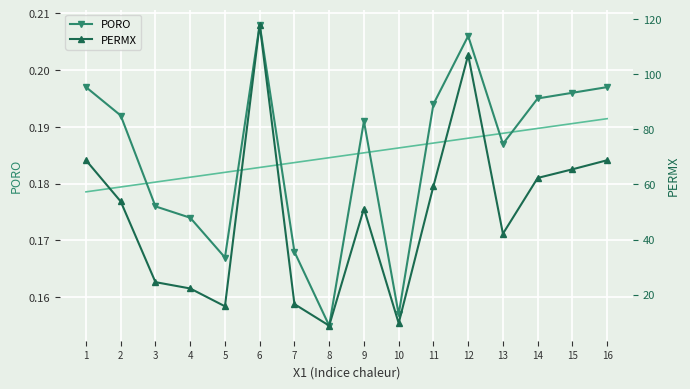

True or false: PORO has more than 1 interior local peaks.

True